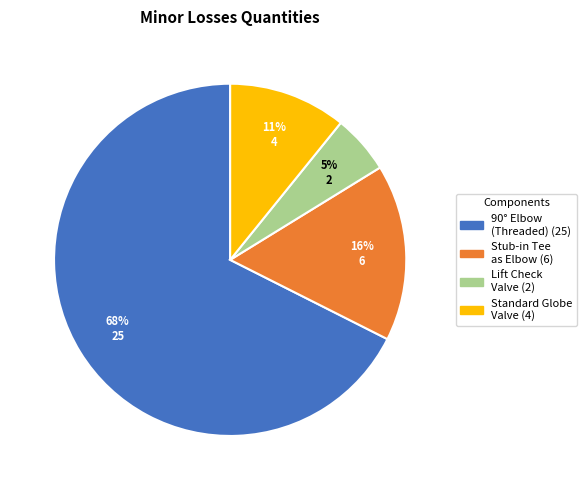

Is there a majority slice in this chart?

Yes